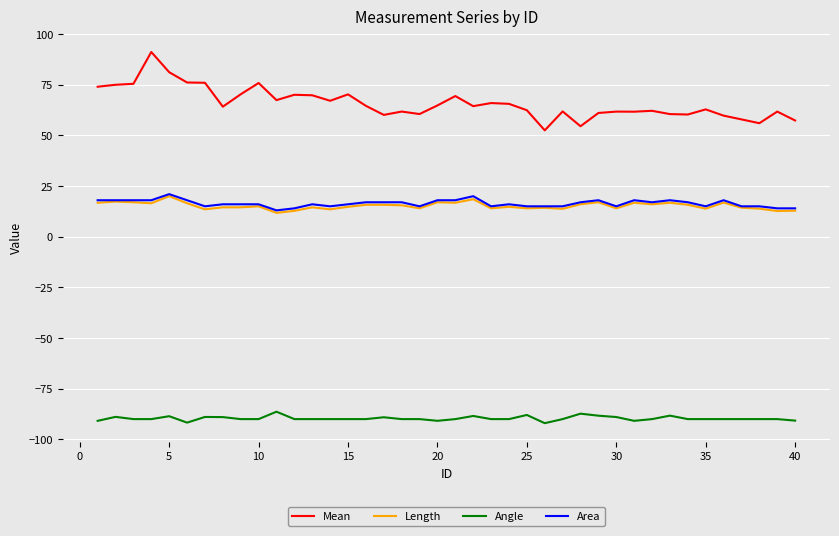

Which series has the largest total across all categories?

Mean